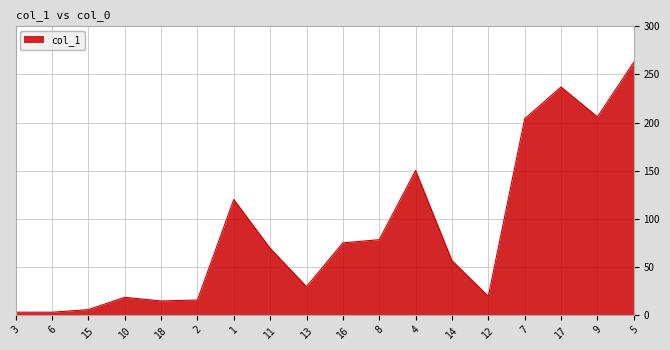

True or false: the data shows 361.0 at 7.

False